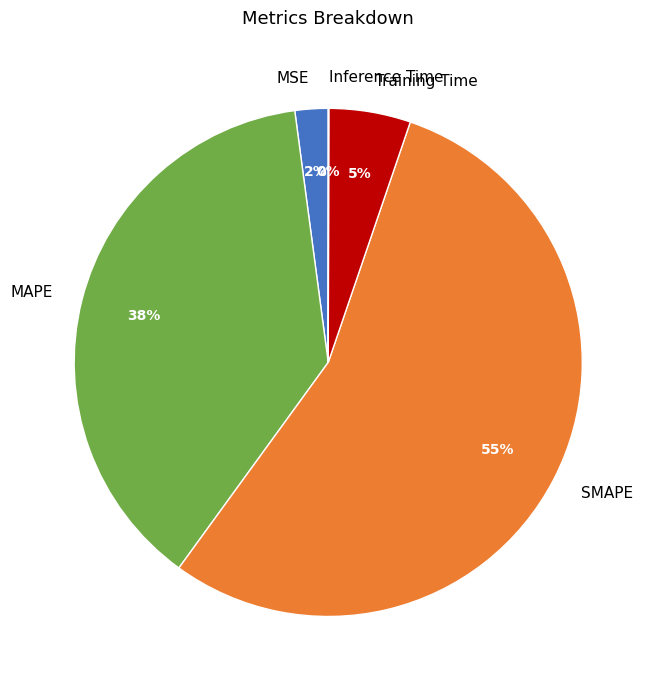

Combined, do Training Time and MSE account for over 50%?

No